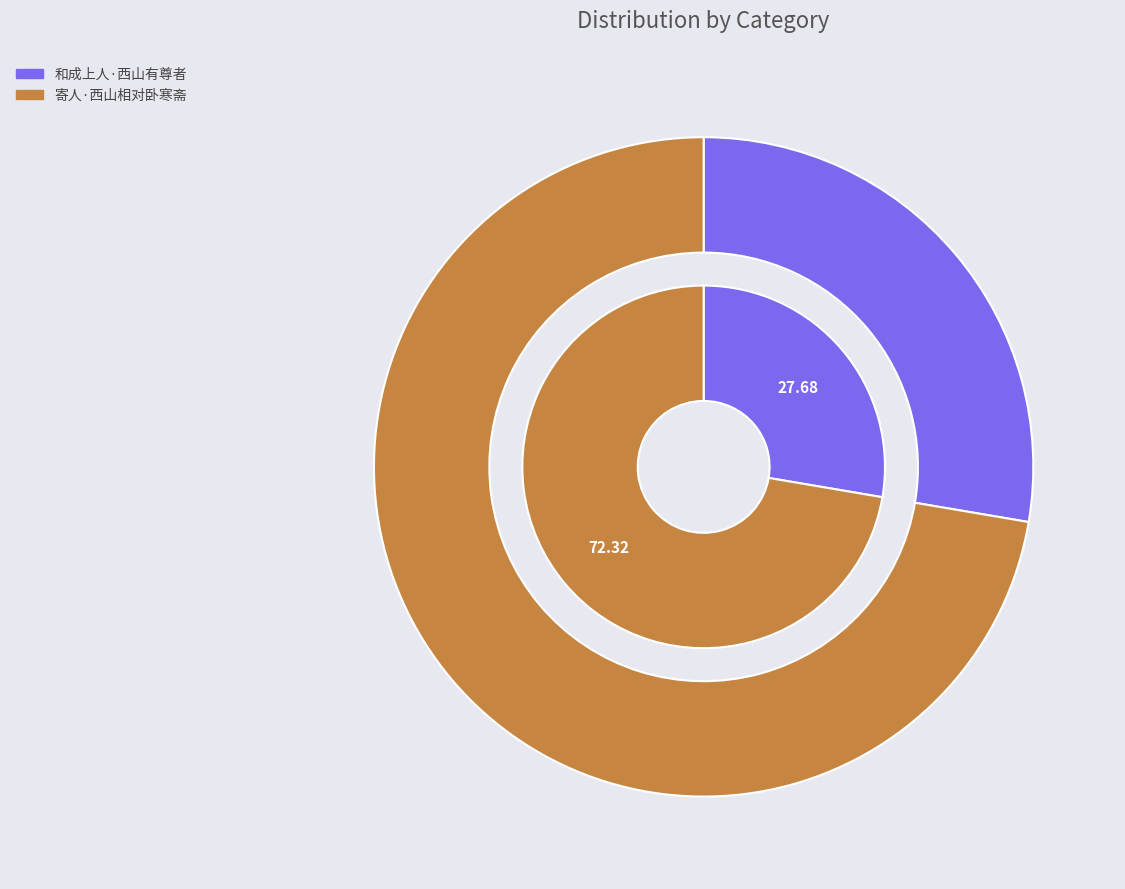

What percentage is NOT represented by 寄人·西山相对卧寒斋?

27.7%